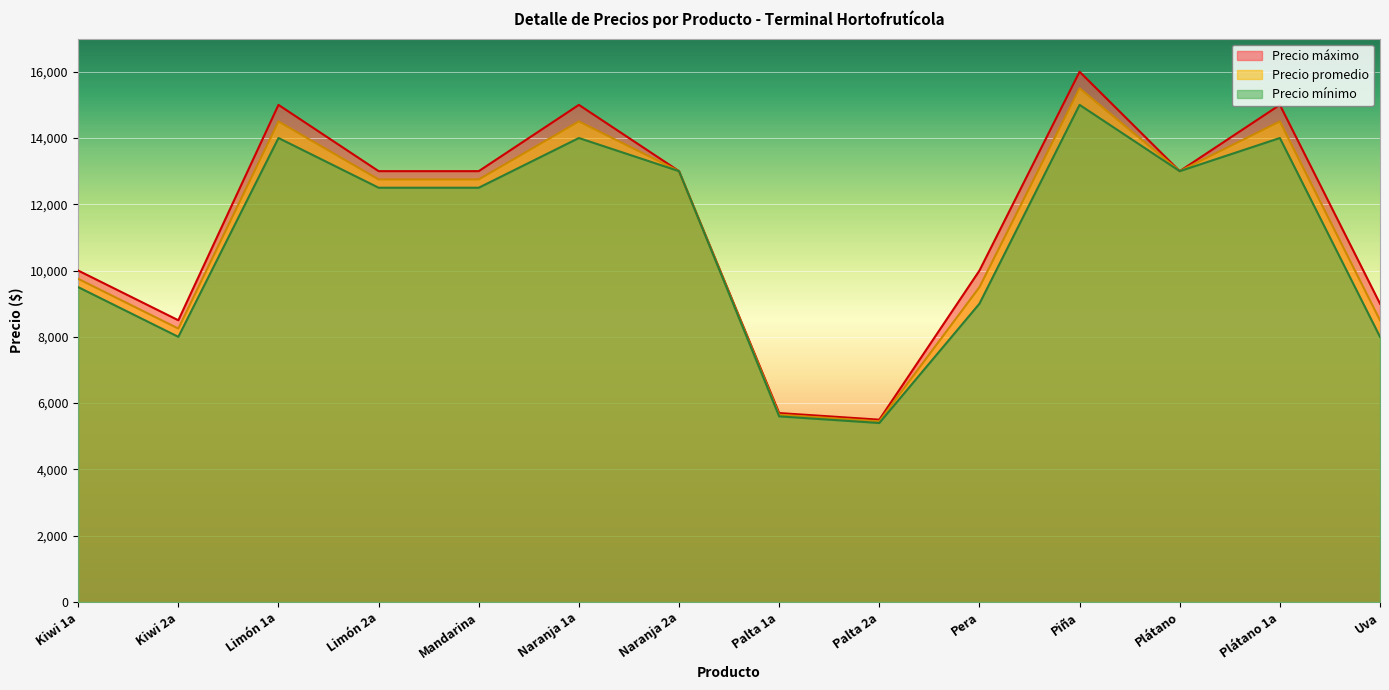

Reading left to right, list all the values displayed in this chart.

Precio promedio: Kiwi 1a=9750	Kiwi 2a=8250	Limón 1a=14500	Limón 2a=12750	Mandarina=12750	Naranja 1a=14500	Naranja 2a=13000	Palta 1a=5650	Palta 2a=5450	Pera=9500	Piña=15500	Plátano=13000	Plátano 1a=14500	Uva=8500
Precio mínimo: Kiwi 1a=9500	Kiwi 2a=8000	Limón 1a=14000	Limón 2a=12500	Mandarina=12500	Naranja 1a=14000	Naranja 2a=13000	Palta 1a=5600	Palta 2a=5400	Pera=9000	Piña=15000	Plátano=13000	Plátano 1a=14000	Uva=8000
Precio máximo: Kiwi 1a=10000	Kiwi 2a=8500	Limón 1a=15000	Limón 2a=13000	Mandarina=13000	Naranja 1a=15000	Naranja 2a=13000	Palta 1a=5700	Palta 2a=5500	Pera=10000	Piña=16000	Plátano=13000	Plátano 1a=15000	Uva=9000